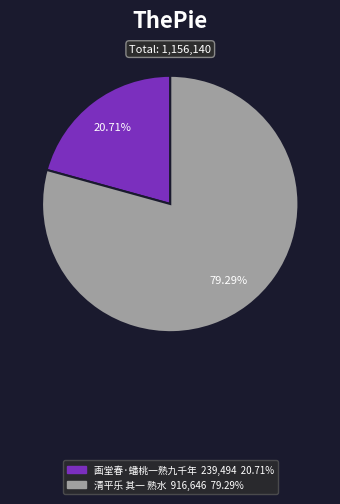

What is the ratio of the value at 画堂春·蟠桃一熟九千年 to the value at 清平乐 其一 熟水?

0.3